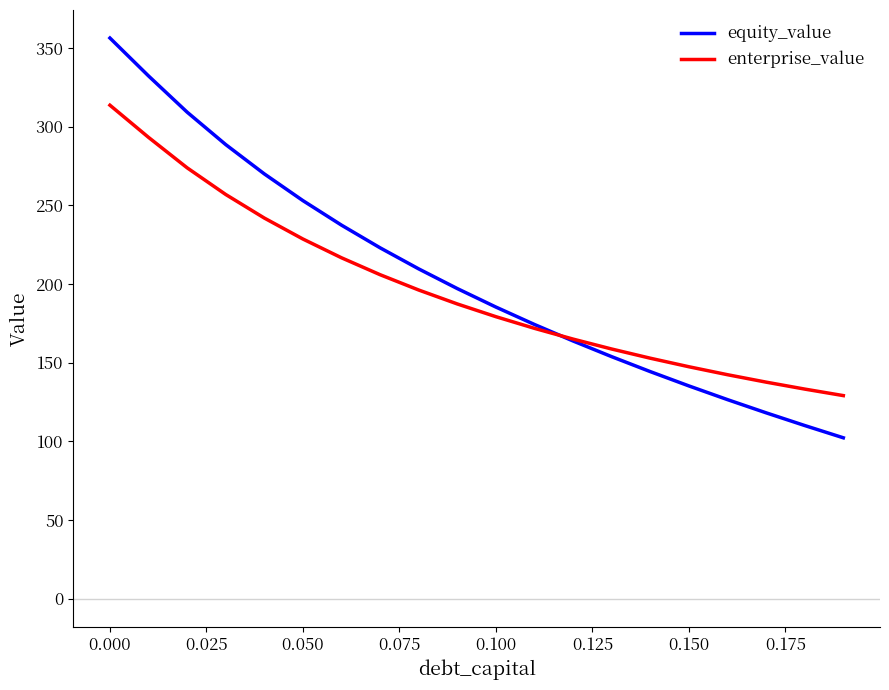

Which series has the widest spread of values?

equity_value